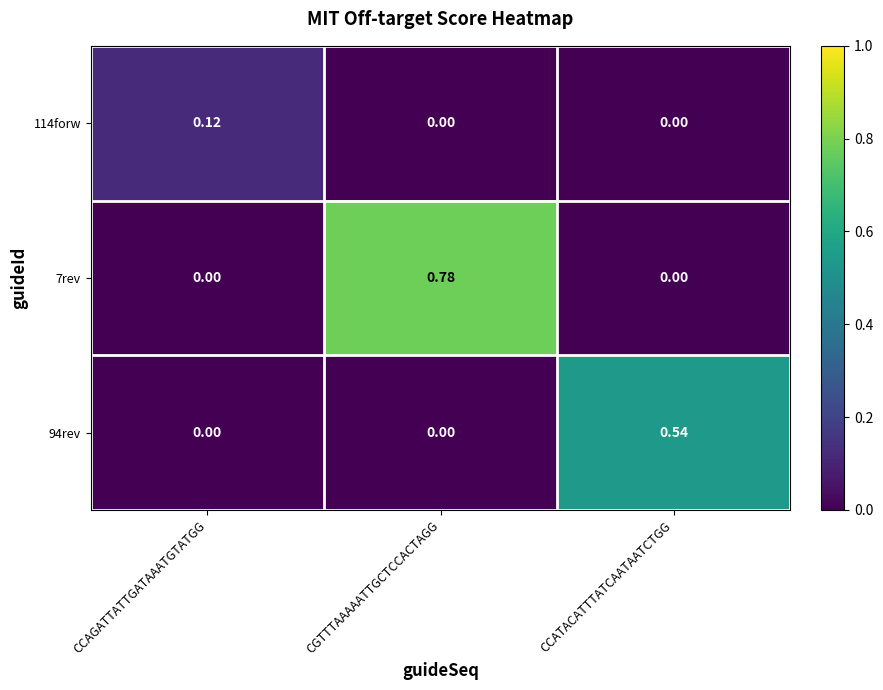

At which category is the sum across all series the highest?

CGTTTAAAAATTGCTCCACTAGG